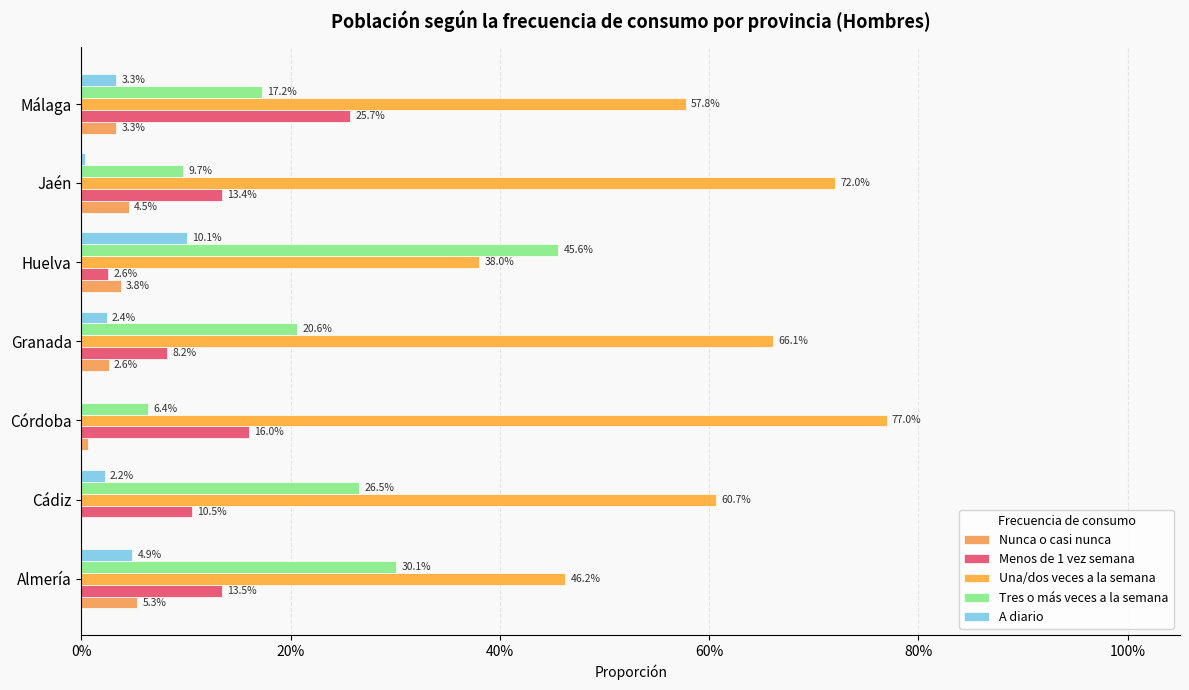

At how many categories does at least one series exceed 0?

7